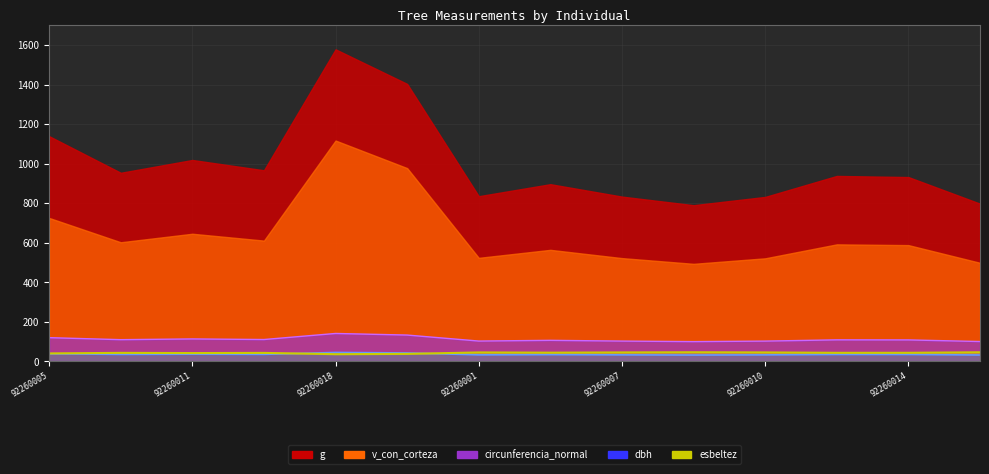

Where is the first local maximum?

92260011